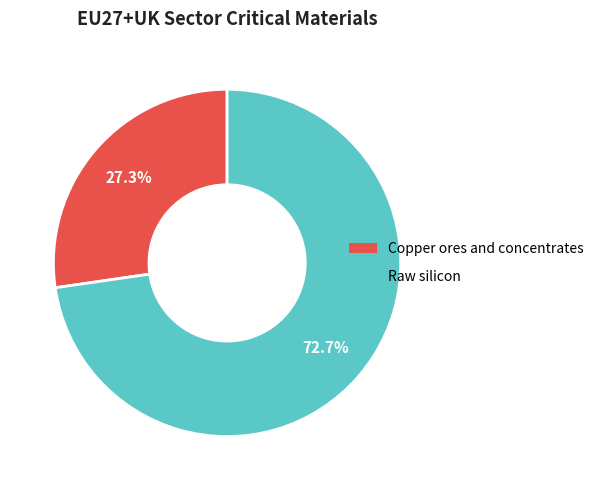

Combined, do Raw silicon and Copper ores and concentrates account for over 50%?

Yes